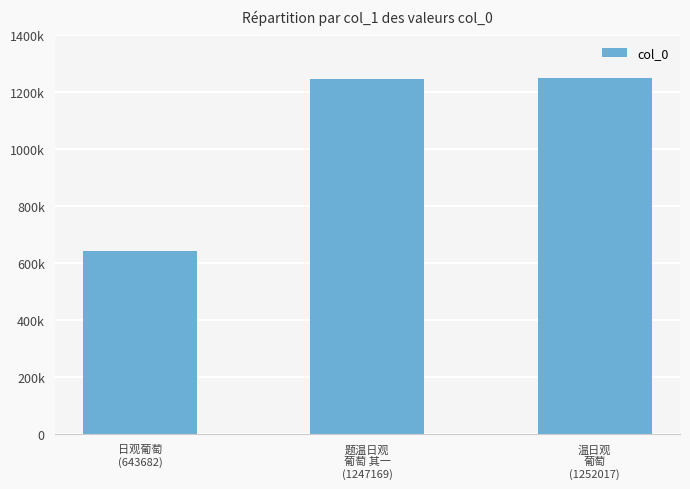

Does the chart contain any negative values?

No